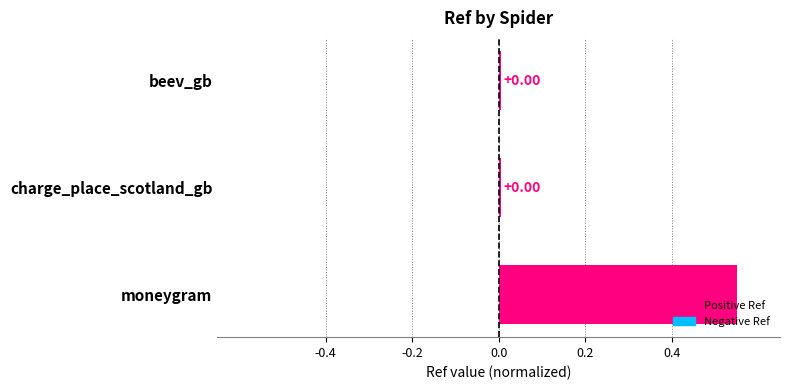

Reading left to right, what are all the values shown in this chart?

0.0	0.0	0.6